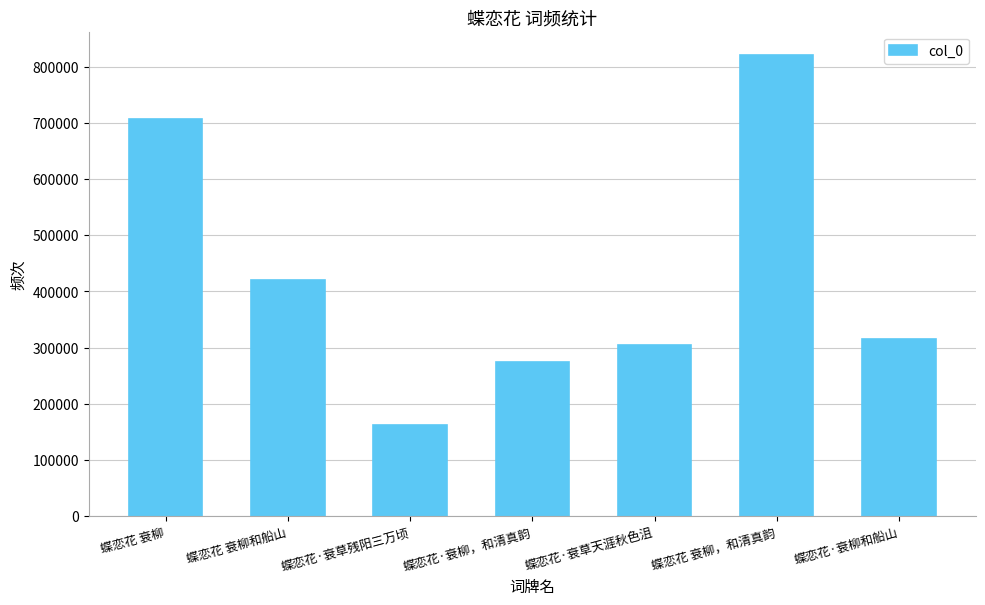

Which has a higher value, 蝶恋花 衰柳，和清真韵 or 蝶恋花·衰草天涯秋色沮?

蝶恋花 衰柳，和清真韵